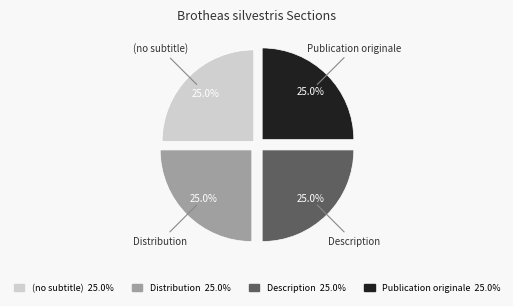

Approximately how many times larger is the value at Distribution compared to Description?

1.0